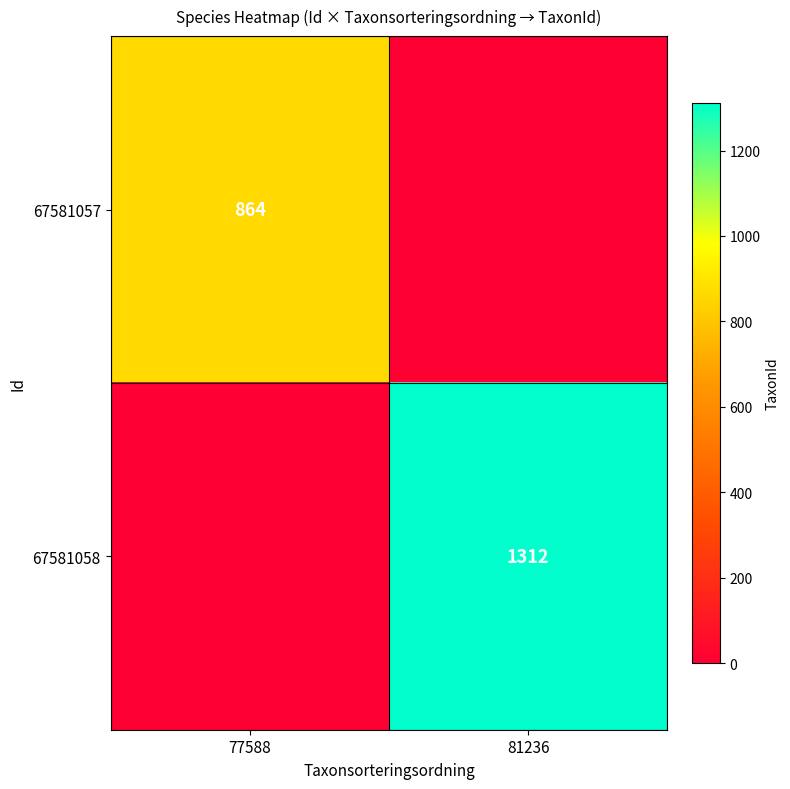

Is it true that 67581058 equals 1312 at 81236?

True